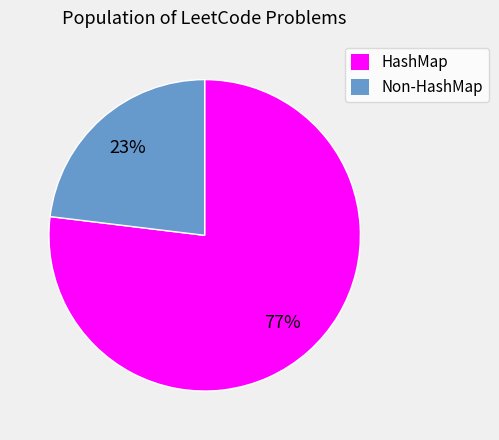

Is the sum of HashMap and Non-HashMap greater than half?

Yes